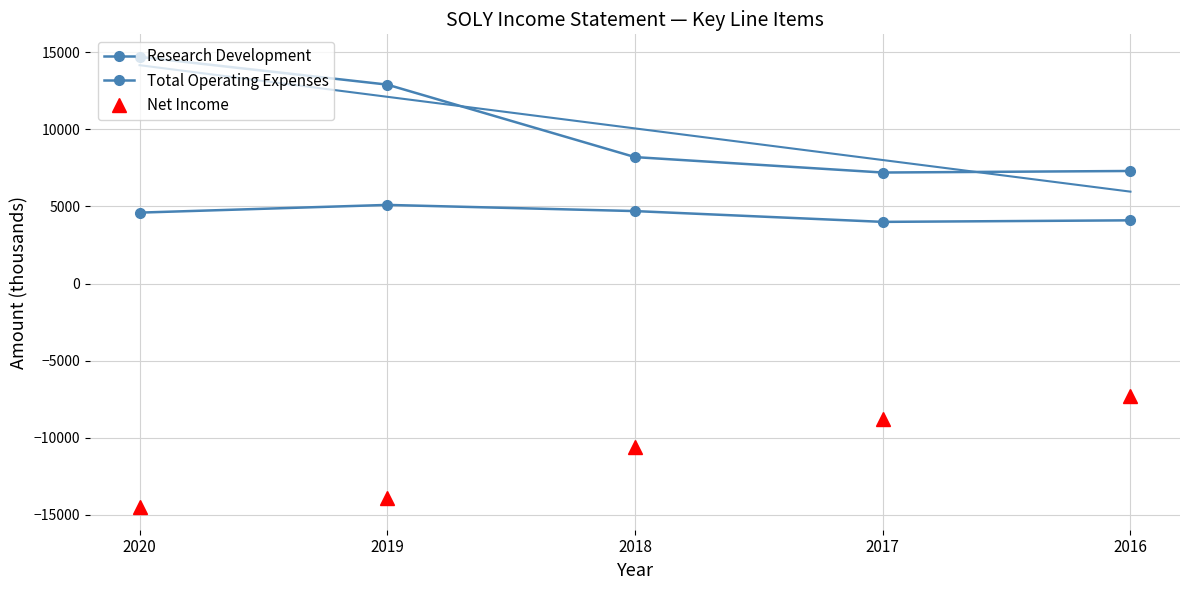

List the series in order of their overall mean, highest first.

Total Operating Expenses, Research Development, Net Income